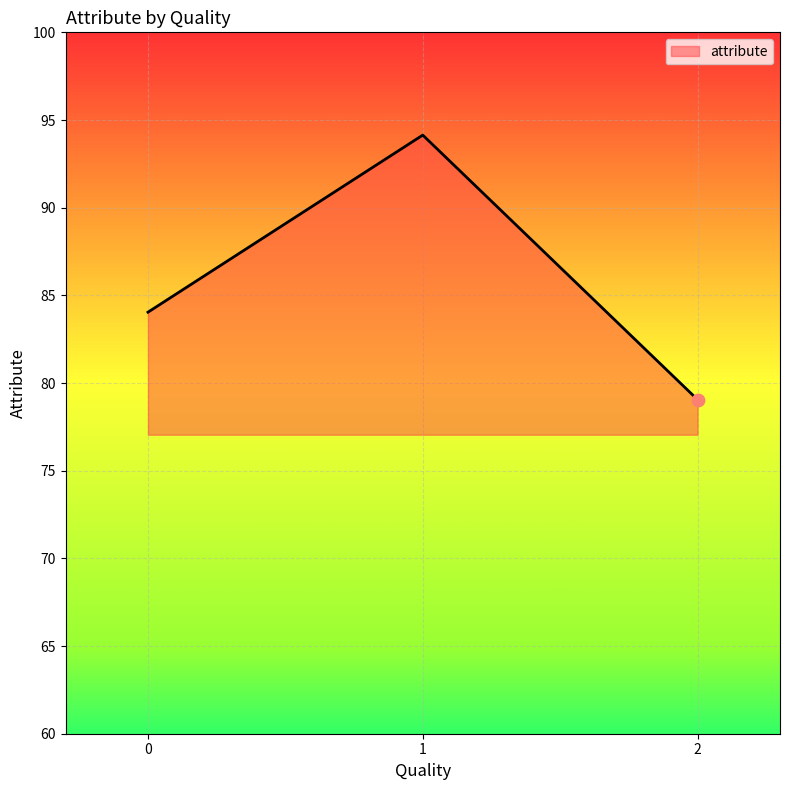

What is the change in value from 0 to 1?

+10.1